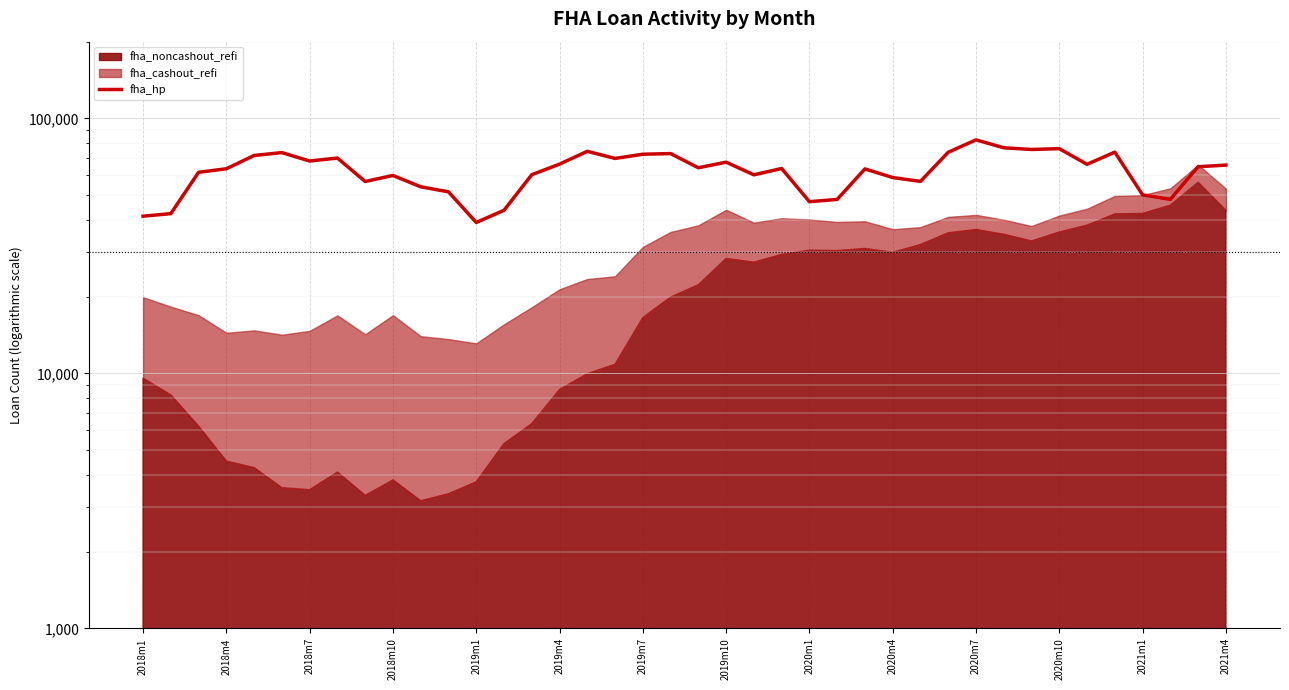

What is the value of the 37th point from the left?

50151